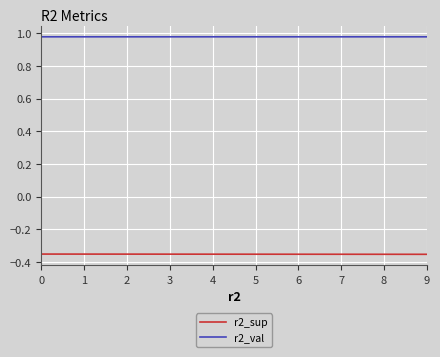

What is the spread (max minus min) of values at 0?

1.3